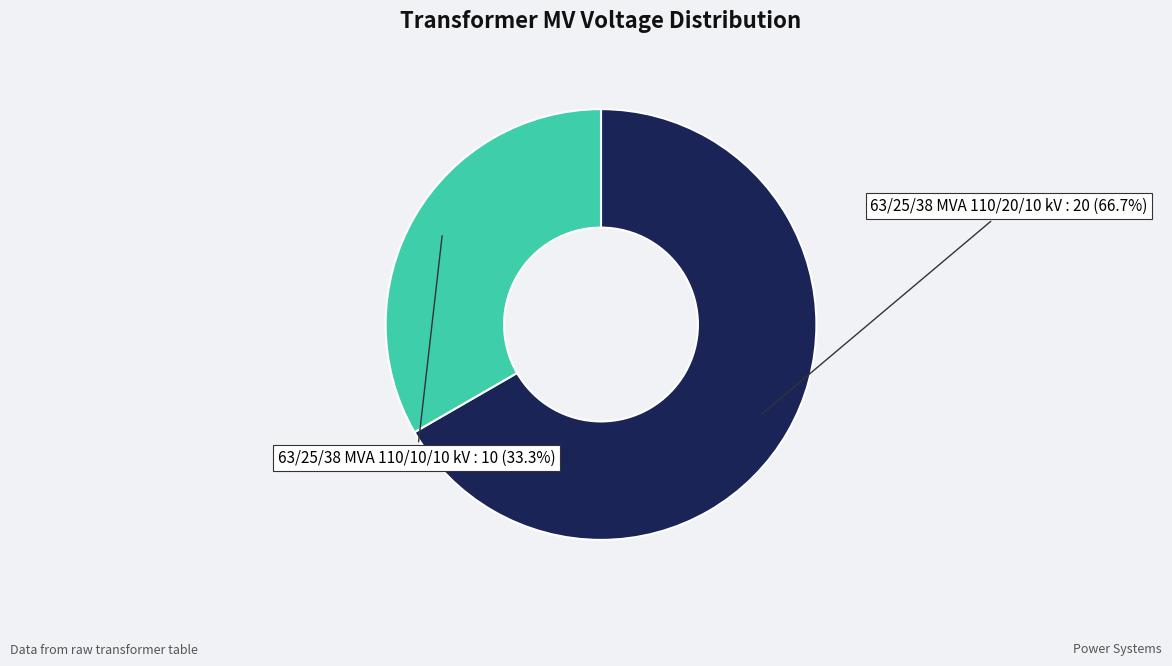

Is there any slice that represents more than half of the pie?

Yes